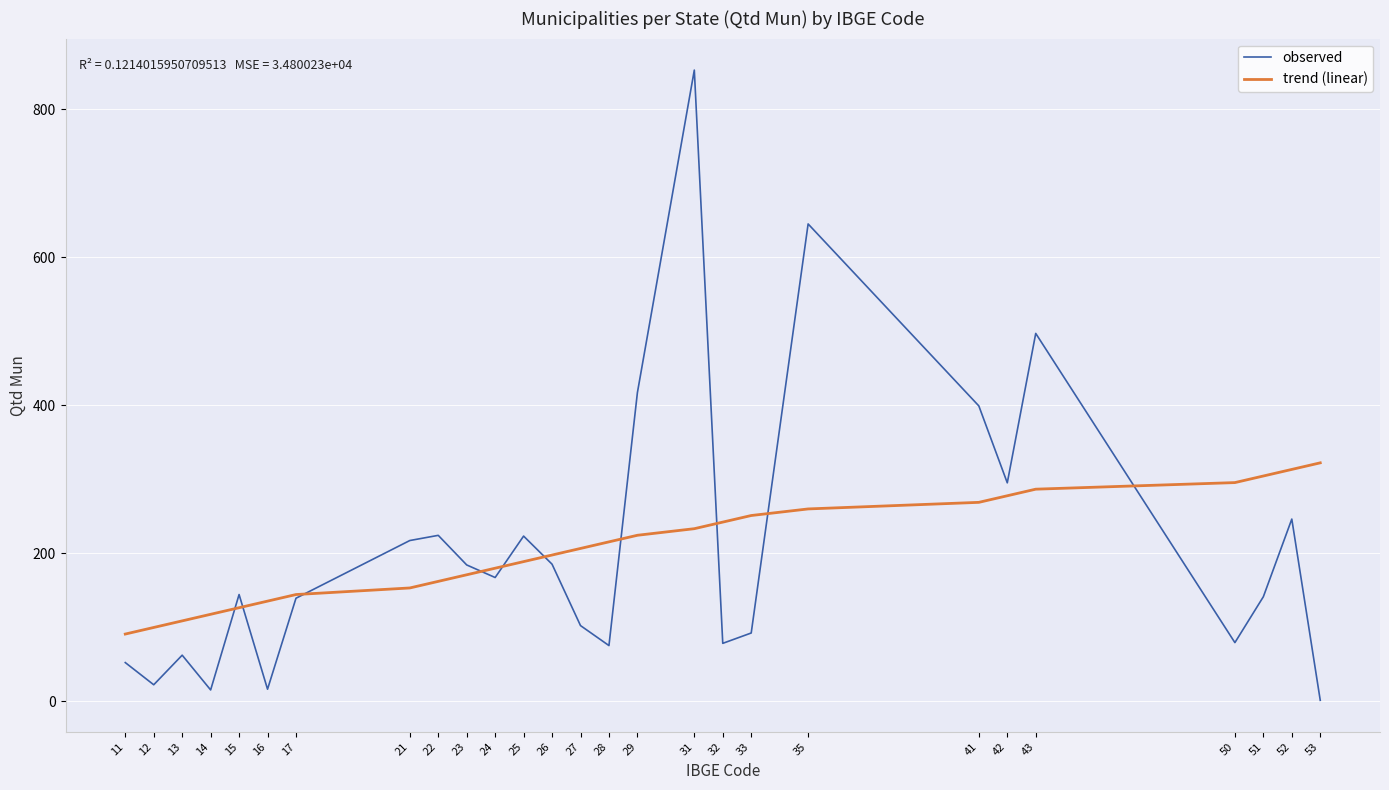

Which series has the largest range (max minus min)?

observed